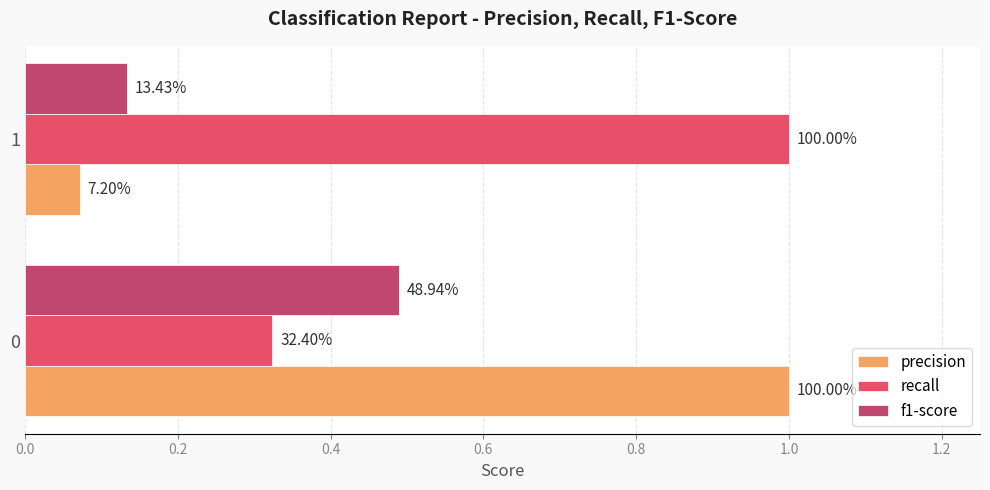

How many series are shown in this chart?

3